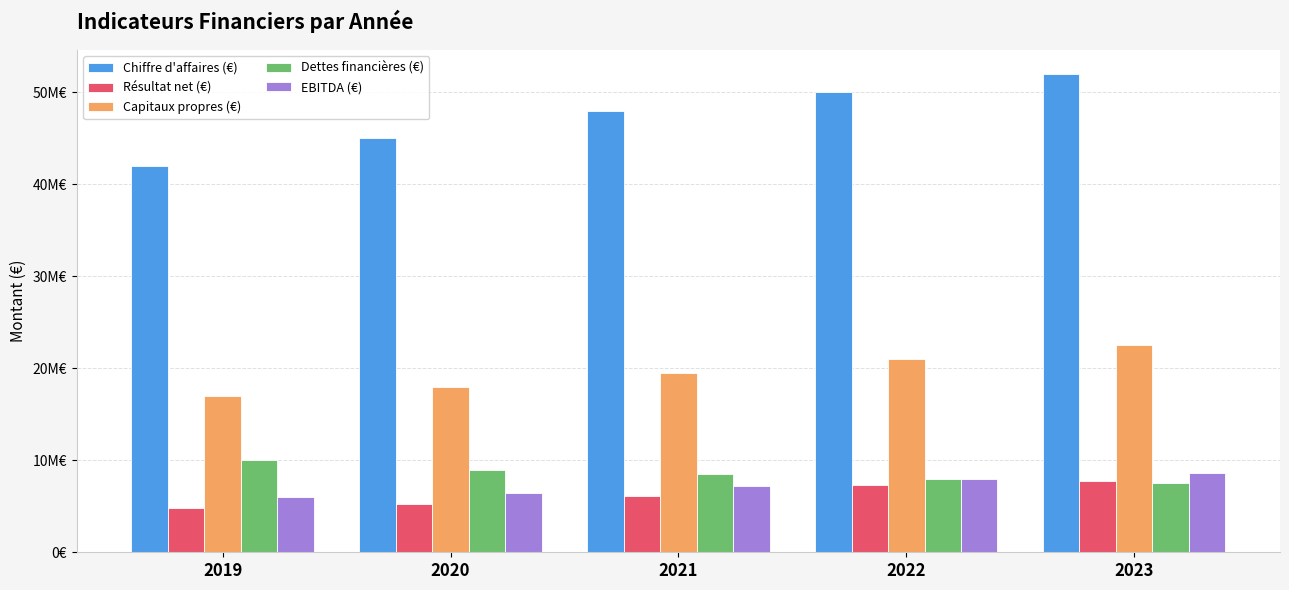

What are all the series names shown in the legend?

Chiffre d'affaires (€), Résultat net (€), Capitaux propres (€), Dettes financières (€), EBITDA (€)